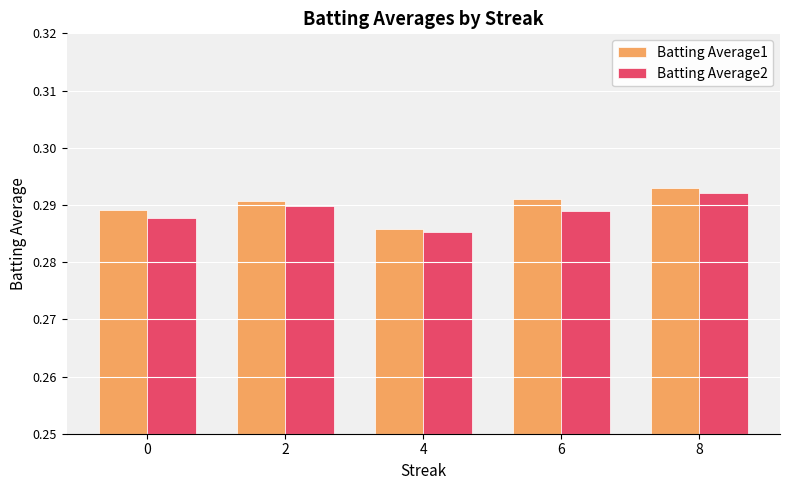

Count the Batting Average1 values in the range 0 to 1.

5